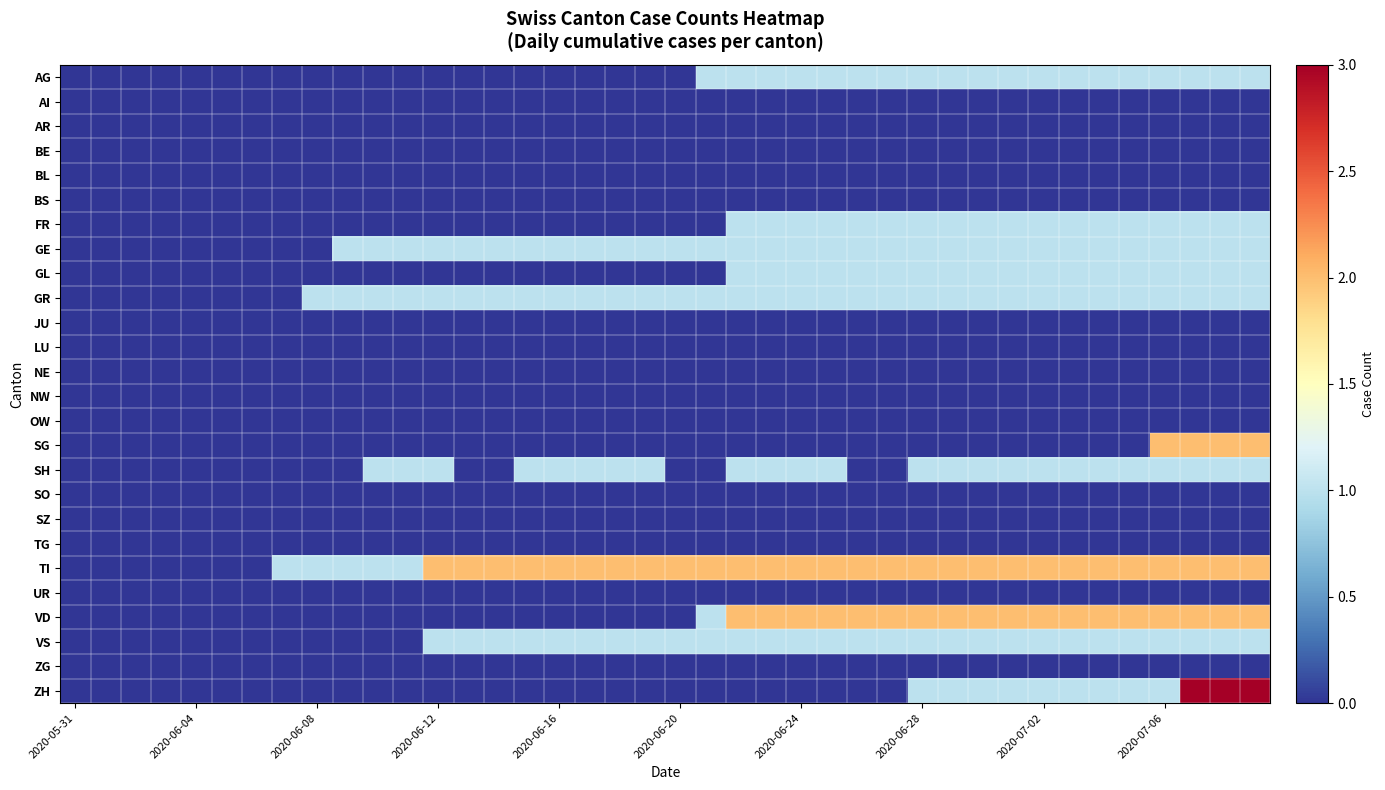

Which series has the largest range (max minus min)?

ZH